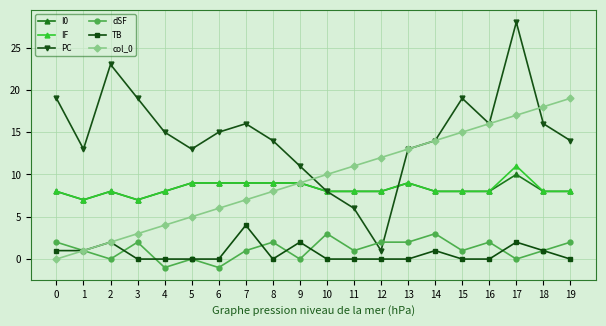

What is the value of the PC point at the 15th from the left?

14